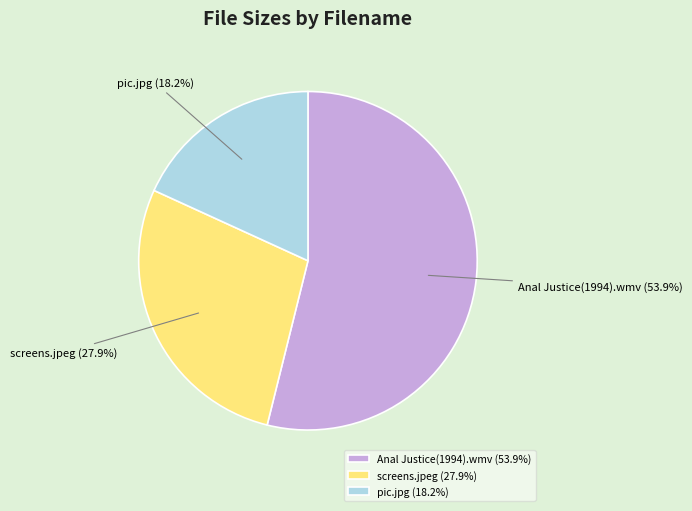

Is it true that pic.jpg is 31% of the pie?

False